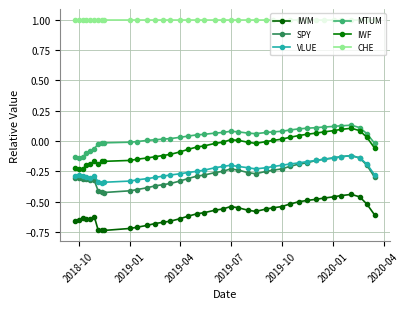

How many series are shown in this chart?

6